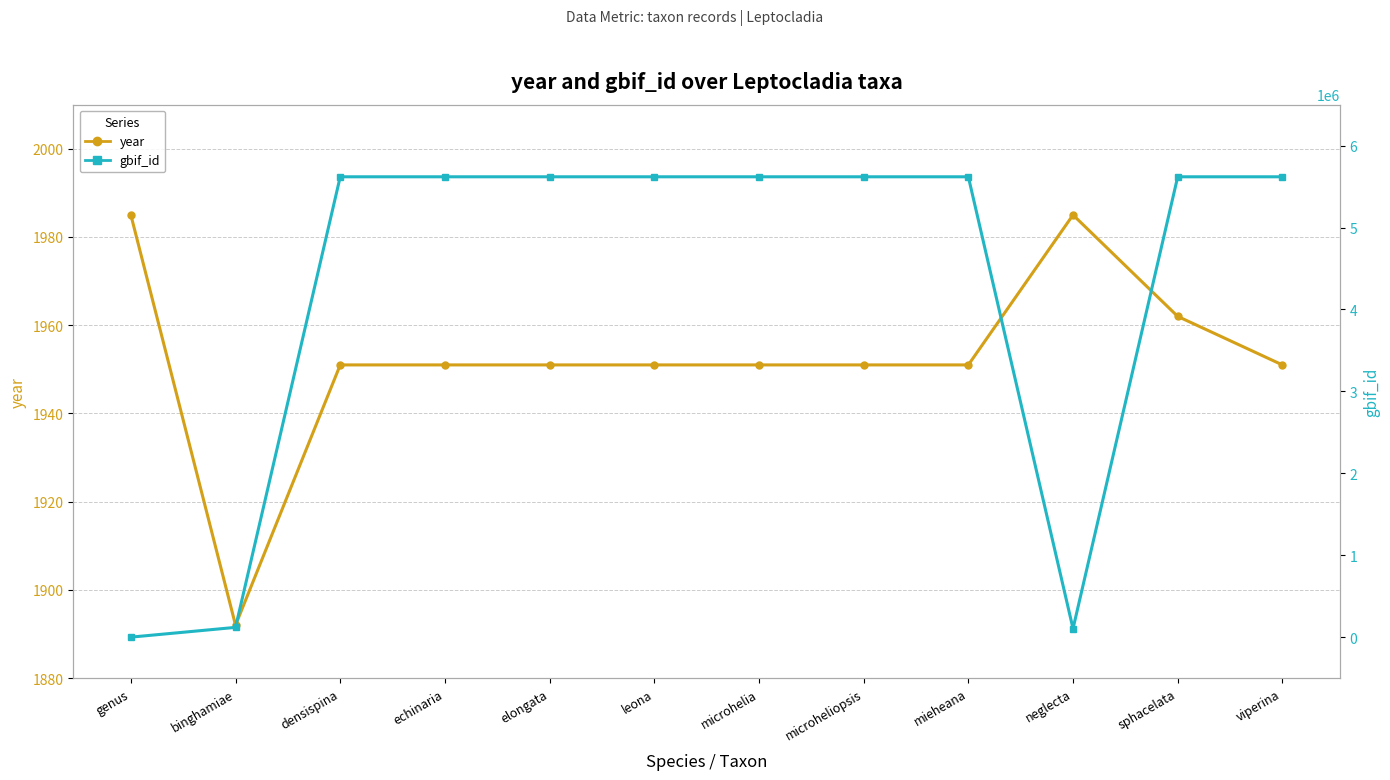

Reading left to right, list all the values displayed in this chart.

year: genus=1985	binghamiae=1892	densispina=1951	echinaria=1951	elongata=1951	leona=1951	microhelia=1951	microheliopsis=1951	mieheana=1951	neglecta=1985	sphacelata=1962	viperina=1951
gbif_id: genus=0	binghamiae=119195	densispina=5619536	echinaria=5619532	elongata=5619528	leona=5619522	microhelia=5619518	microheliopsis=5619515	mieheana=5619512	neglecta=104449	sphacelata=5619507	viperina=5619505